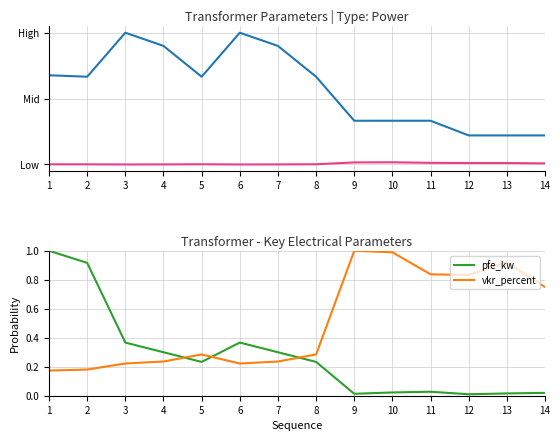

What value does the vkr_percent series have at 6?

0.2